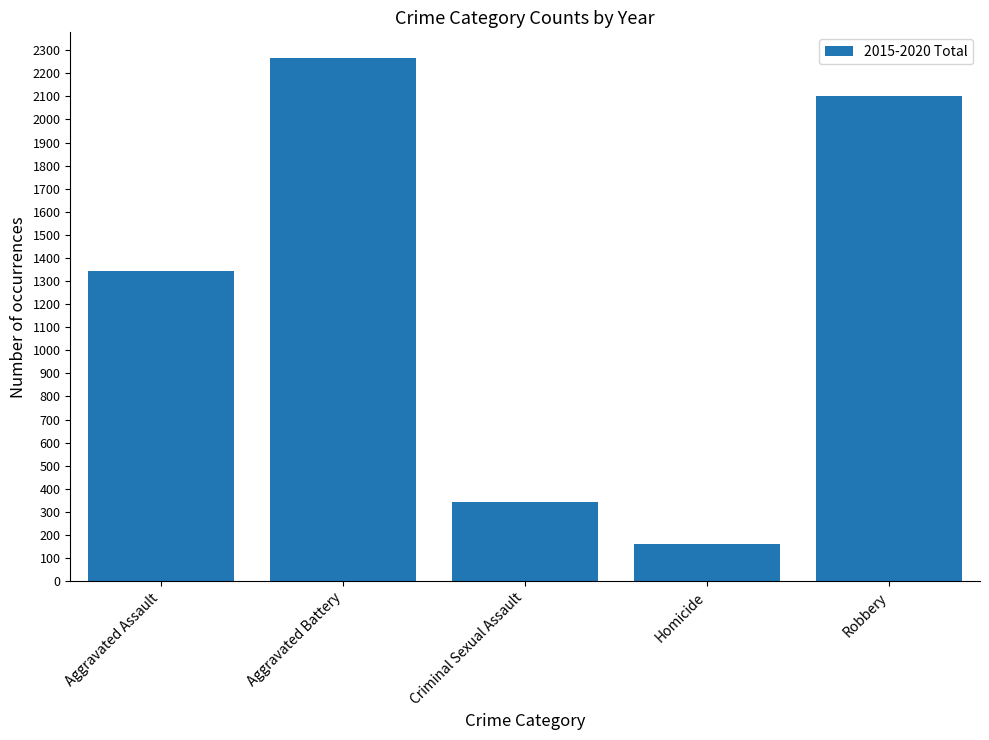

Between Robbery and Aggravated Assault, which is larger?

Robbery